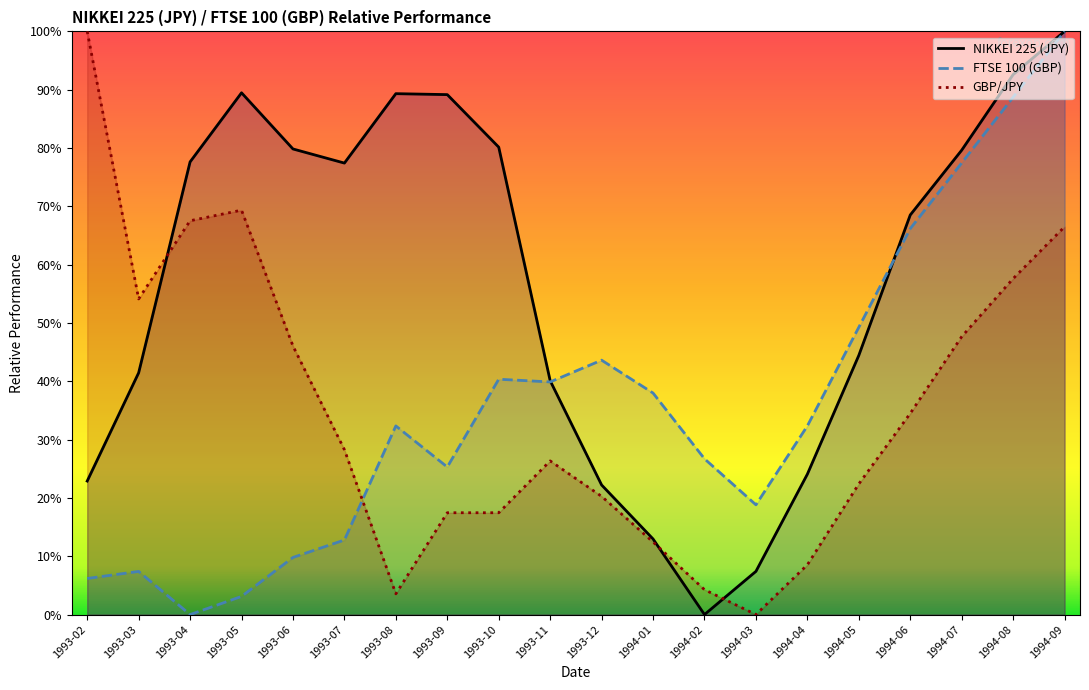

What is the difference between the highest and lowest values at 1994-04?

23.8